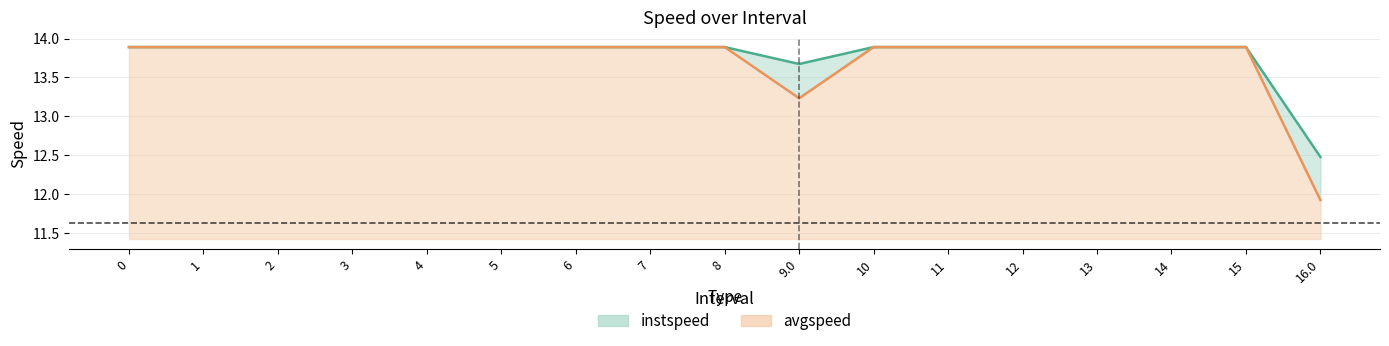

Is it true that instspeed equals 13.9 at 13?

True